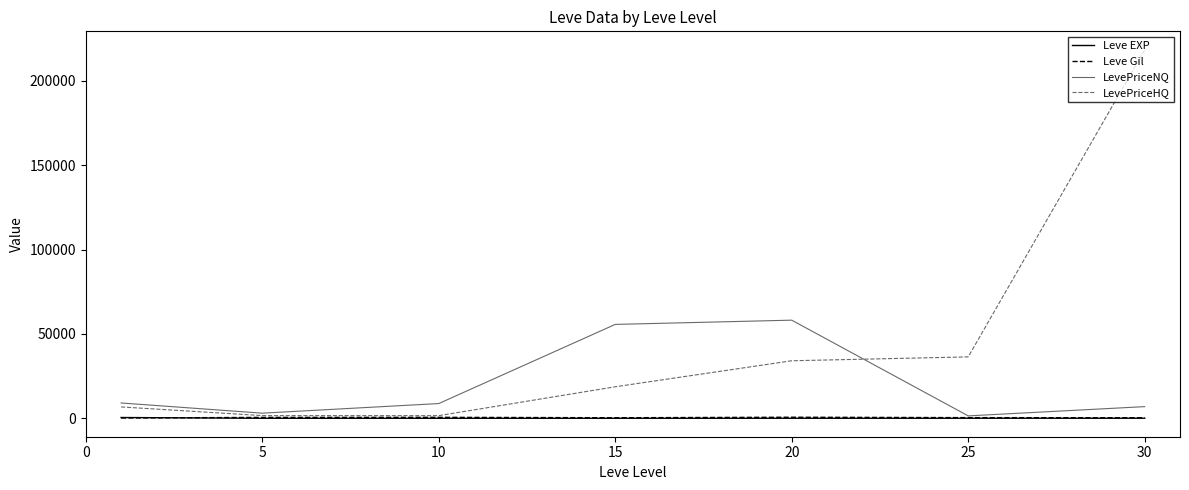

Which series has the largest total across all categories?

LevePriceHQ